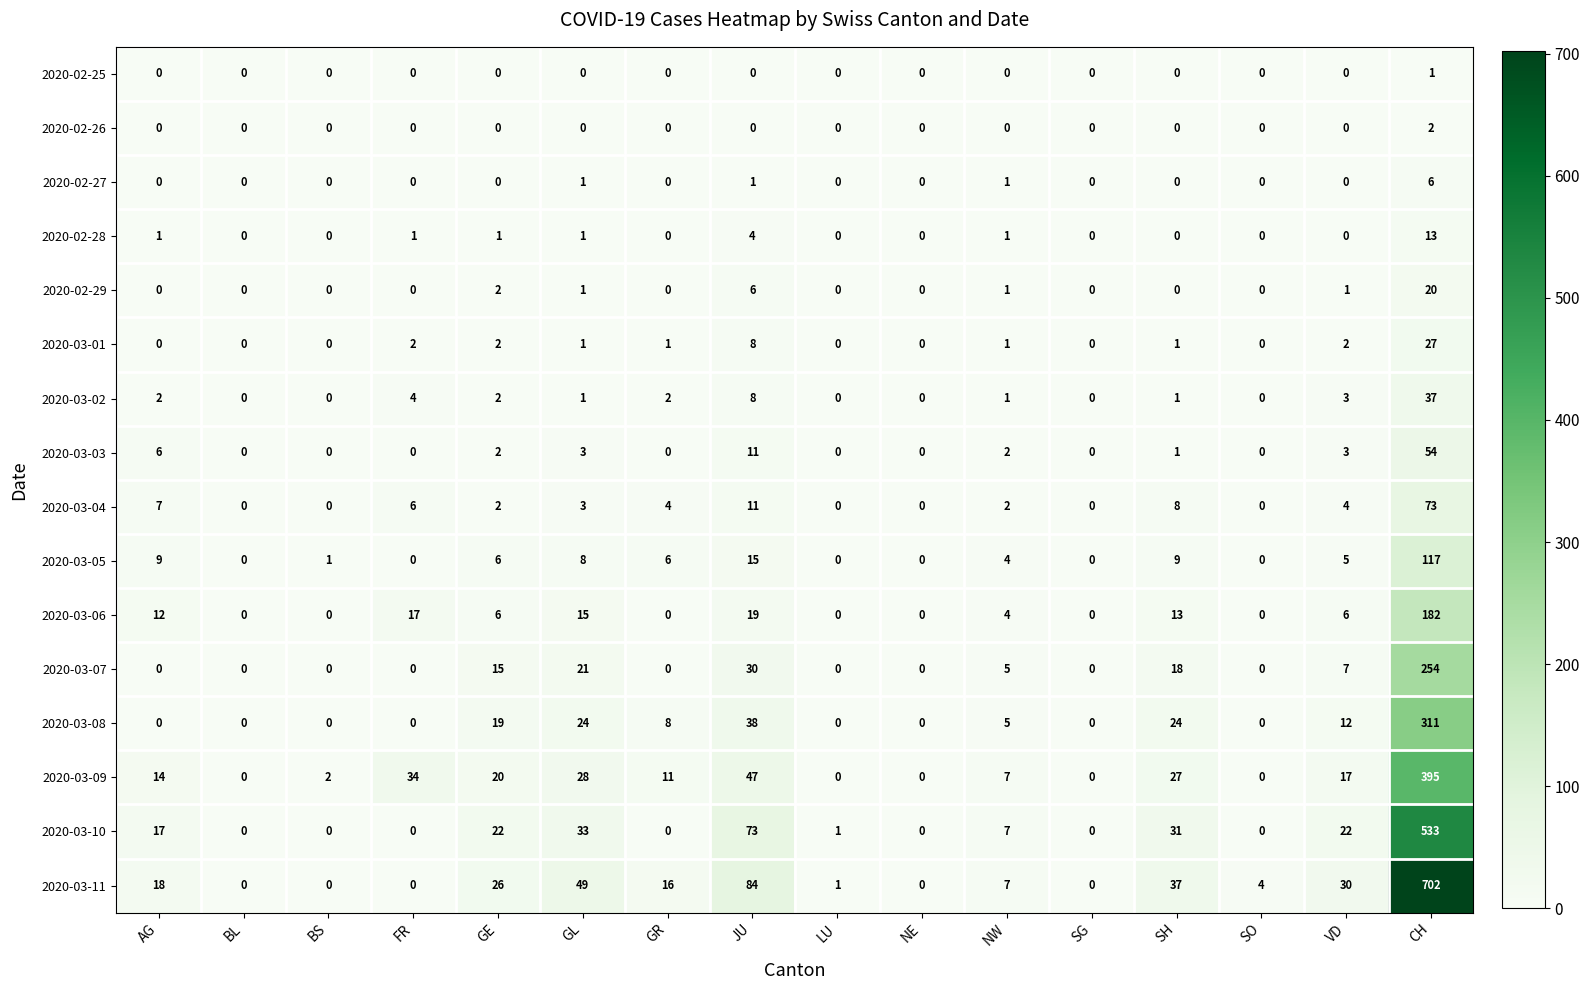

Between GE and SG, which series saw the biggest shift?

2020-03-11